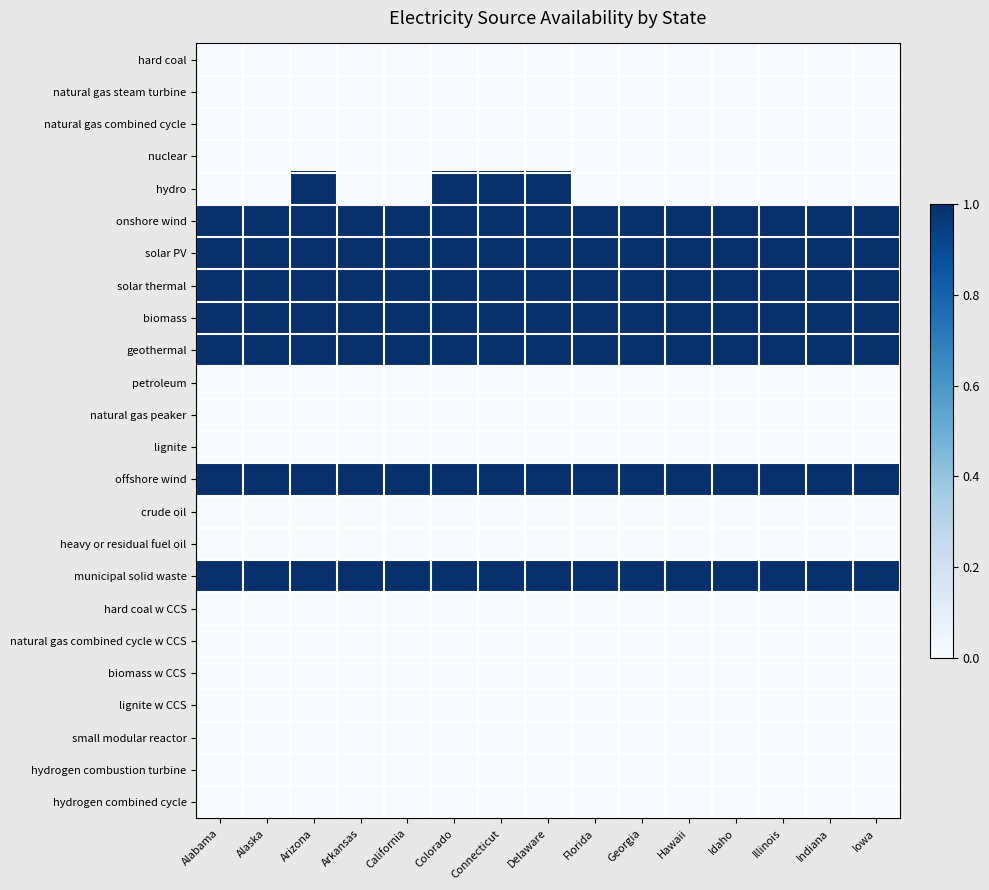

Reading right to left, list all the values displayed in this chart.

hard coal: Iowa=0	Indiana=0	Illinois=0	Idaho=0	Hawaii=0	Georgia=0	Florida=0	Delaware=0	Connecticut=0	Colorado=0	California=0	Arkansas=0	Arizona=0	Alaska=0	Alabama=0
natural gas steam turbine: Iowa=0	Indiana=0	Illinois=0	Idaho=0	Hawaii=0	Georgia=0	Florida=0	Delaware=0	Connecticut=0	Colorado=0	California=0	Arkansas=0	Arizona=0	Alaska=0	Alabama=0
natural gas combined cycle: Iowa=0	Indiana=0	Illinois=0	Idaho=0	Hawaii=0	Georgia=0	Florida=0	Delaware=0	Connecticut=0	Colorado=0	California=0	Arkansas=0	Arizona=0	Alaska=0	Alabama=0
nuclear: Iowa=0	Indiana=0	Illinois=0	Idaho=0	Hawaii=0	Georgia=0	Florida=0	Delaware=0	Connecticut=0	Colorado=0	California=0	Arkansas=0	Arizona=0	Alaska=0	Alabama=0
hydro: Iowa=0	Indiana=0	Illinois=0	Idaho=0	Hawaii=0	Georgia=0	Florida=0	Delaware=1	Connecticut=1	Colorado=1	California=0	Arkansas=0	Arizona=1	Alaska=0	Alabama=0
onshore wind: Iowa=1	Indiana=1	Illinois=1	Idaho=1	Hawaii=1	Georgia=1	Florida=1	Delaware=1	Connecticut=1	Colorado=1	California=1	Arkansas=1	Arizona=1	Alaska=1	Alabama=1
solar PV: Iowa=1	Indiana=1	Illinois=1	Idaho=1	Hawaii=1	Georgia=1	Florida=1	Delaware=1	Connecticut=1	Colorado=1	California=1	Arkansas=1	Arizona=1	Alaska=1	Alabama=1
solar thermal: Iowa=1	Indiana=1	Illinois=1	Idaho=1	Hawaii=1	Georgia=1	Florida=1	Delaware=1	Connecticut=1	Colorado=1	California=1	Arkansas=1	Arizona=1	Alaska=1	Alabama=1
biomass: Iowa=1	Indiana=1	Illinois=1	Idaho=1	Hawaii=1	Georgia=1	Florida=1	Delaware=1	Connecticut=1	Colorado=1	California=1	Arkansas=1	Arizona=1	Alaska=1	Alabama=1
geothermal: Iowa=1	Indiana=1	Illinois=1	Idaho=1	Hawaii=1	Georgia=1	Florida=1	Delaware=1	Connecticut=1	Colorado=1	California=1	Arkansas=1	Arizona=1	Alaska=1	Alabama=1
petroleum: Iowa=0	Indiana=0	Illinois=0	Idaho=0	Hawaii=0	Georgia=0	Florida=0	Delaware=0	Connecticut=0	Colorado=0	California=0	Arkansas=0	Arizona=0	Alaska=0	Alabama=0
natural gas peaker: Iowa=0	Indiana=0	Illinois=0	Idaho=0	Hawaii=0	Georgia=0	Florida=0	Delaware=0	Connecticut=0	Colorado=0	California=0	Arkansas=0	Arizona=0	Alaska=0	Alabama=0
lignite: Iowa=0	Indiana=0	Illinois=0	Idaho=0	Hawaii=0	Georgia=0	Florida=0	Delaware=0	Connecticut=0	Colorado=0	California=0	Arkansas=0	Arizona=0	Alaska=0	Alabama=0
offshore wind: Iowa=1	Indiana=1	Illinois=1	Idaho=1	Hawaii=1	Georgia=1	Florida=1	Delaware=1	Connecticut=1	Colorado=1	California=1	Arkansas=1	Arizona=1	Alaska=1	Alabama=1
crude oil: Iowa=0	Indiana=0	Illinois=0	Idaho=0	Hawaii=0	Georgia=0	Florida=0	Delaware=0	Connecticut=0	Colorado=0	California=0	Arkansas=0	Arizona=0	Alaska=0	Alabama=0
heavy or residual fuel oil: Iowa=0	Indiana=0	Illinois=0	Idaho=0	Hawaii=0	Georgia=0	Florida=0	Delaware=0	Connecticut=0	Colorado=0	California=0	Arkansas=0	Arizona=0	Alaska=0	Alabama=0
municipal solid waste: Iowa=1	Indiana=1	Illinois=1	Idaho=1	Hawaii=1	Georgia=1	Florida=1	Delaware=1	Connecticut=1	Colorado=1	California=1	Arkansas=1	Arizona=1	Alaska=1	Alabama=1
hard coal w CCS: Iowa=0	Indiana=0	Illinois=0	Idaho=0	Hawaii=0	Georgia=0	Florida=0	Delaware=0	Connecticut=0	Colorado=0	California=0	Arkansas=0	Arizona=0	Alaska=0	Alabama=0
natural gas combined cycle w CCS: Iowa=0	Indiana=0	Illinois=0	Idaho=0	Hawaii=0	Georgia=0	Florida=0	Delaware=0	Connecticut=0	Colorado=0	California=0	Arkansas=0	Arizona=0	Alaska=0	Alabama=0
biomass w CCS: Iowa=0	Indiana=0	Illinois=0	Idaho=0	Hawaii=0	Georgia=0	Florida=0	Delaware=0	Connecticut=0	Colorado=0	California=0	Arkansas=0	Arizona=0	Alaska=0	Alabama=0
lignite w CCS: Iowa=0	Indiana=0	Illinois=0	Idaho=0	Hawaii=0	Georgia=0	Florida=0	Delaware=0	Connecticut=0	Colorado=0	California=0	Arkansas=0	Arizona=0	Alaska=0	Alabama=0
small modular reactor: Iowa=0	Indiana=0	Illinois=0	Idaho=0	Hawaii=0	Georgia=0	Florida=0	Delaware=0	Connecticut=0	Colorado=0	California=0	Arkansas=0	Arizona=0	Alaska=0	Alabama=0
hydrogen combustion turbine: Iowa=0	Indiana=0	Illinois=0	Idaho=0	Hawaii=0	Georgia=0	Florida=0	Delaware=0	Connecticut=0	Colorado=0	California=0	Arkansas=0	Arizona=0	Alaska=0	Alabama=0
hydrogen combined cycle: Iowa=0	Indiana=0	Illinois=0	Idaho=0	Hawaii=0	Georgia=0	Florida=0	Delaware=0	Connecticut=0	Colorado=0	California=0	Arkansas=0	Arizona=0	Alaska=0	Alabama=0